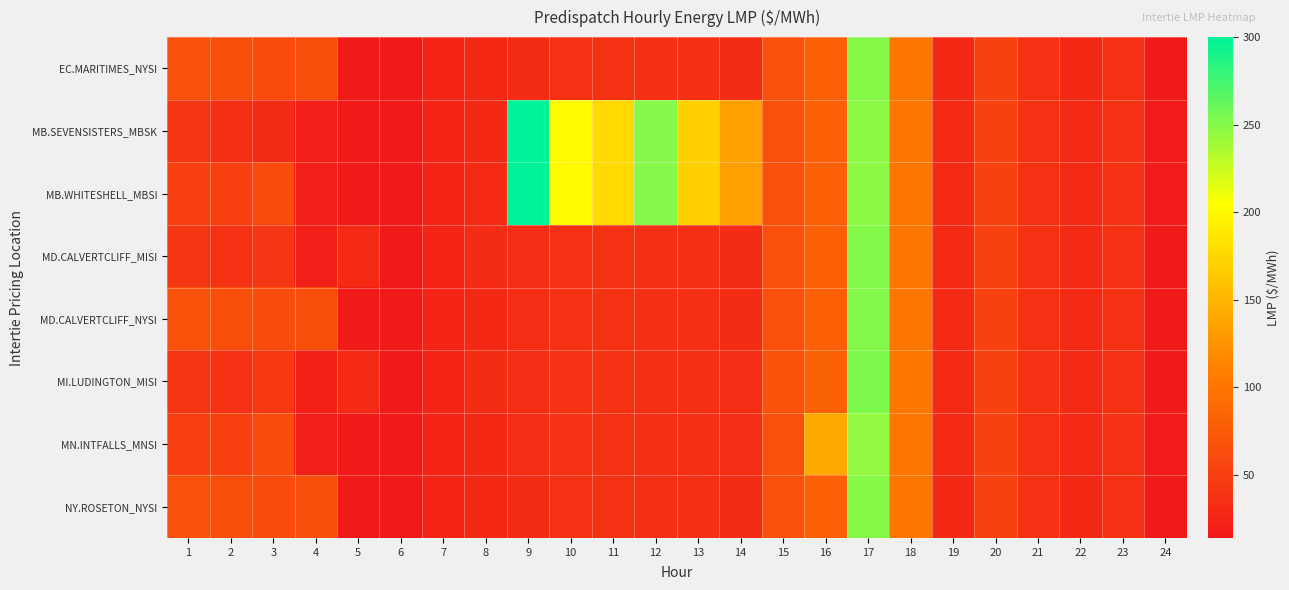

What is the total value across all series at 18?

808.2